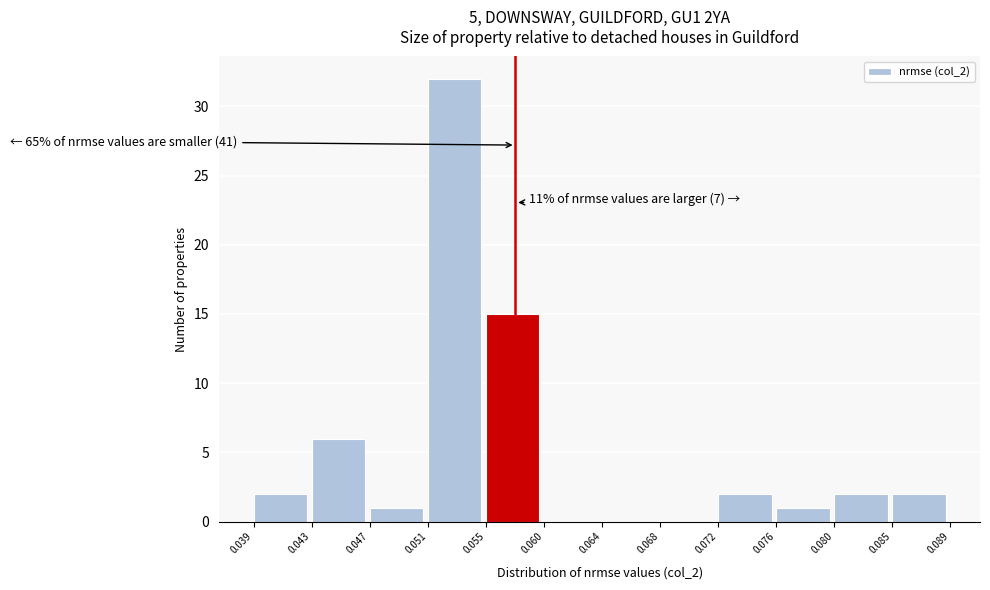

Which range on the x-axis has the tallest bar?

0.051 to 0.055